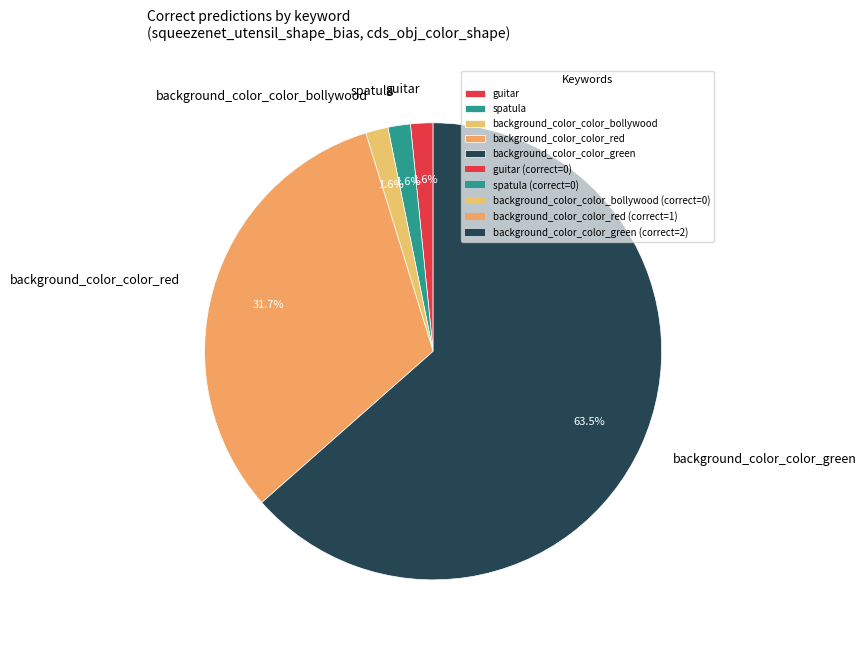

Does background_color_color_bollywood represent more than half of the total?

No